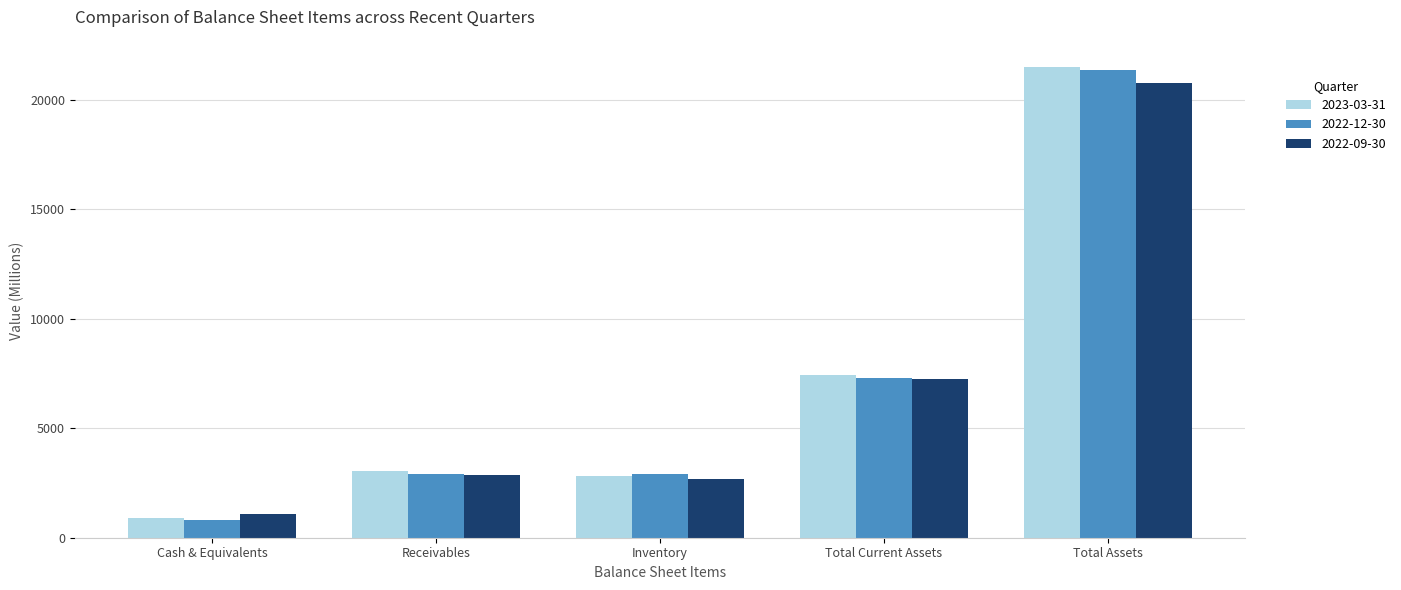

What is the difference between the 2023-03-31 values at Cash & Equivalents and Receivables?

2143